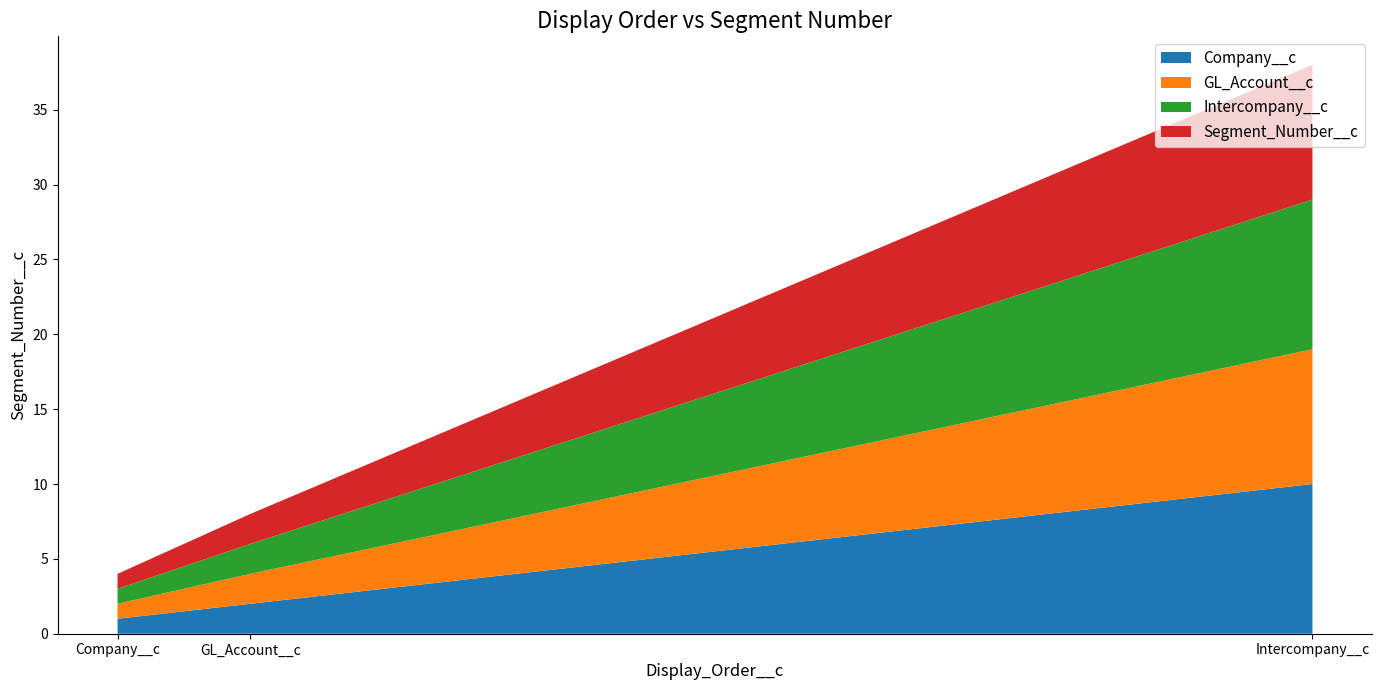

Reading left to right, extract all data points from this chart.

Company__c: 1	2	10
GL_Account__c: 1	2	9
Intercompany__c: 1	2	10
Segment_Number__c: 1	2	9